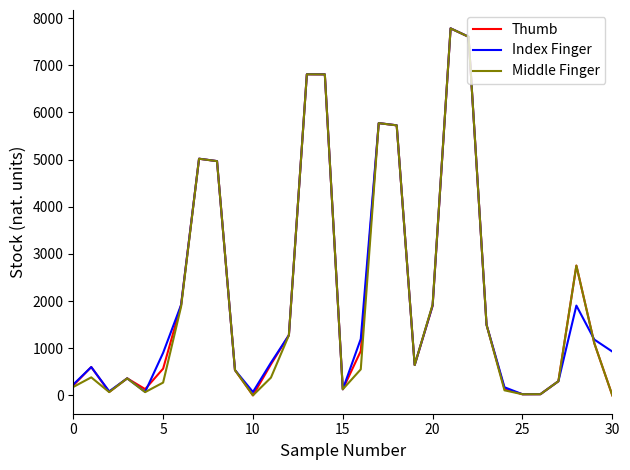

Is this an area chart (filled region under the line)?

No